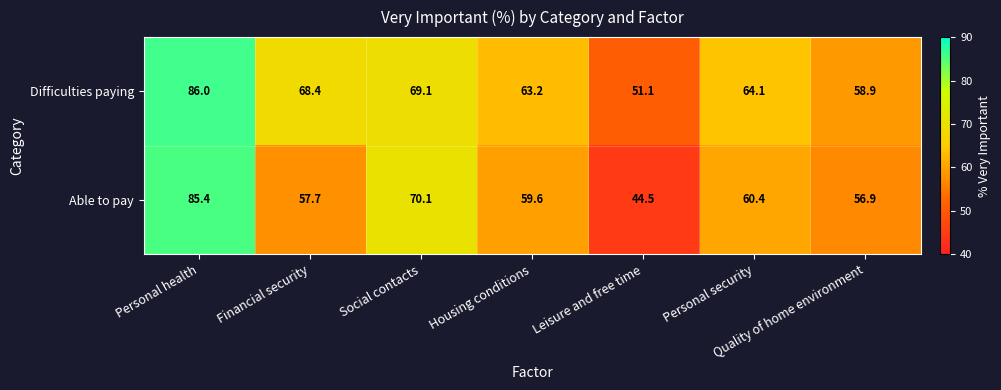

At which category is the sum across all series the highest?

Personal health